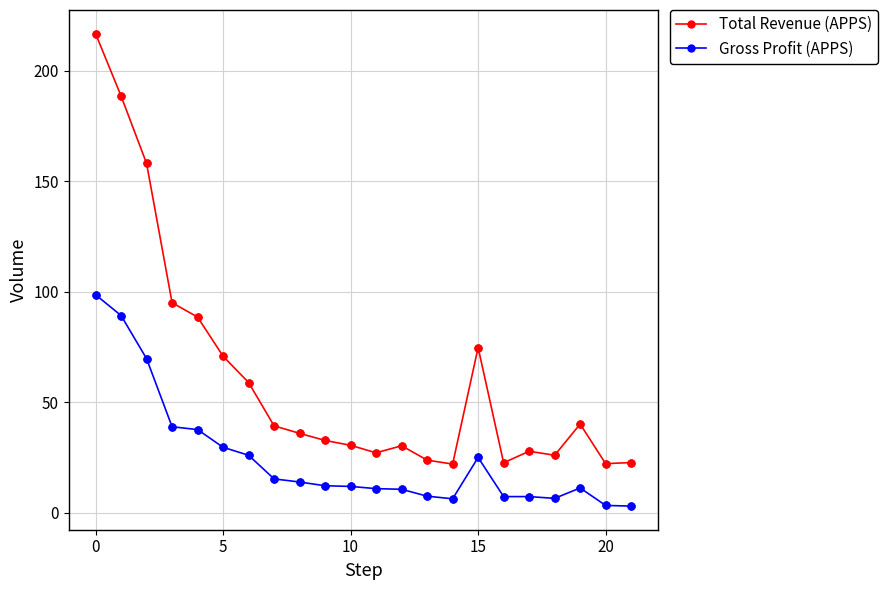

What are all the series names shown in the legend?

Total Revenue (APPS), Gross Profit (APPS)